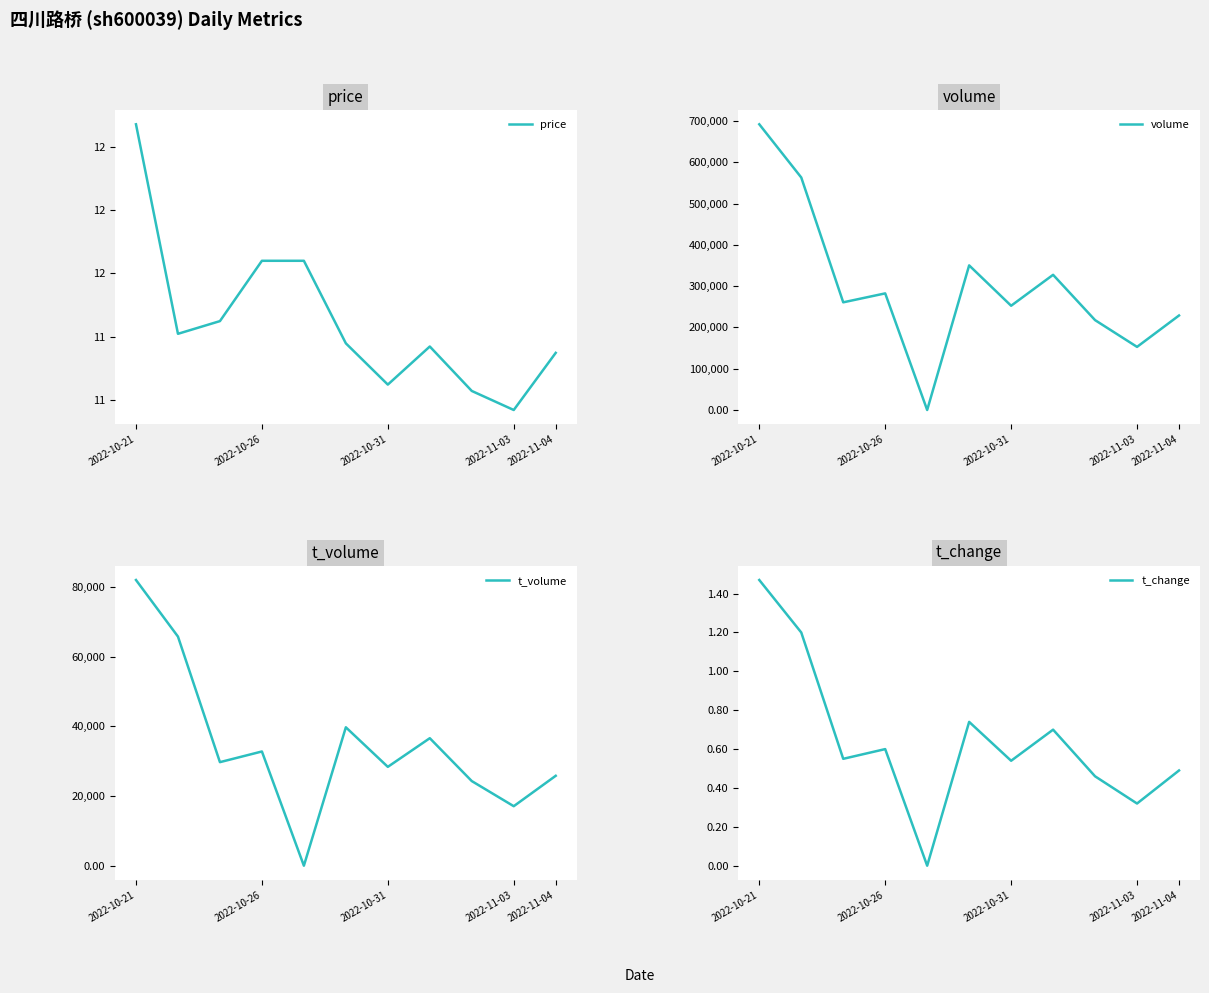

True or false: t_change and price intersect in this chart.

False